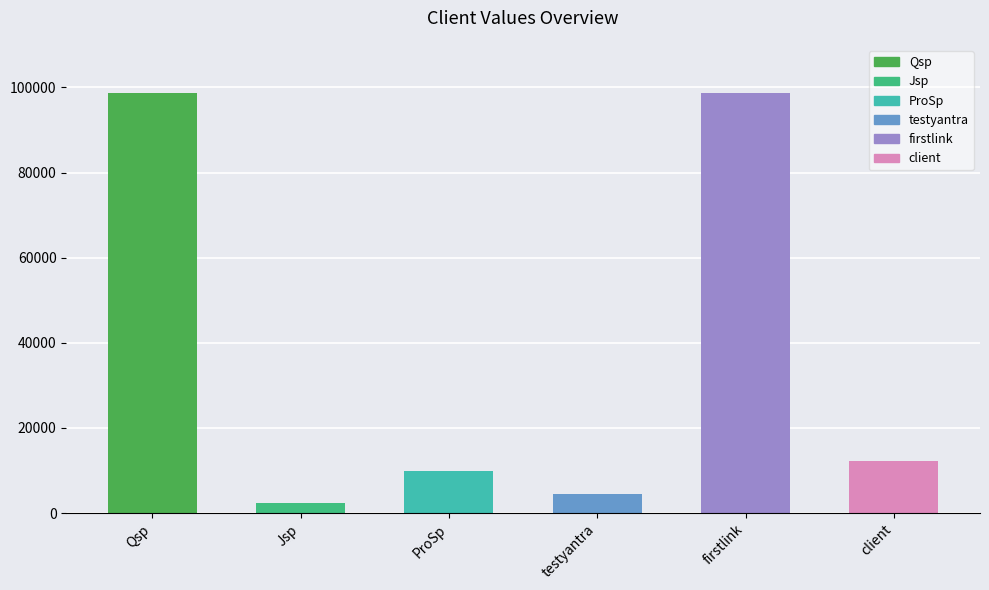

What is the ratio of the value at Jsp to the value at testyantra?

0.5